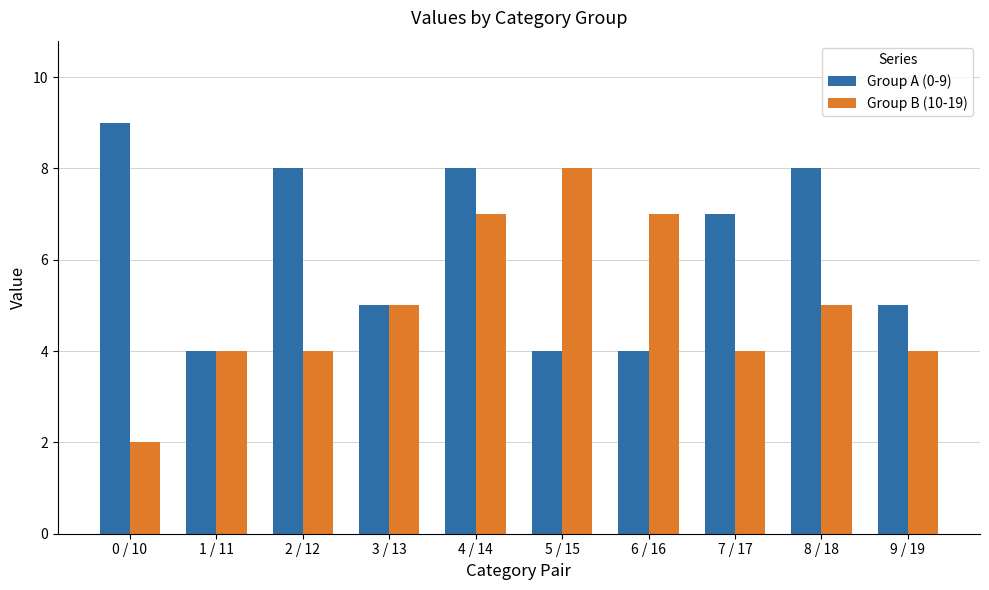

At 5 / 15, list the series in order from smallest to largest.

Group A (0-9), Group B (10-19)